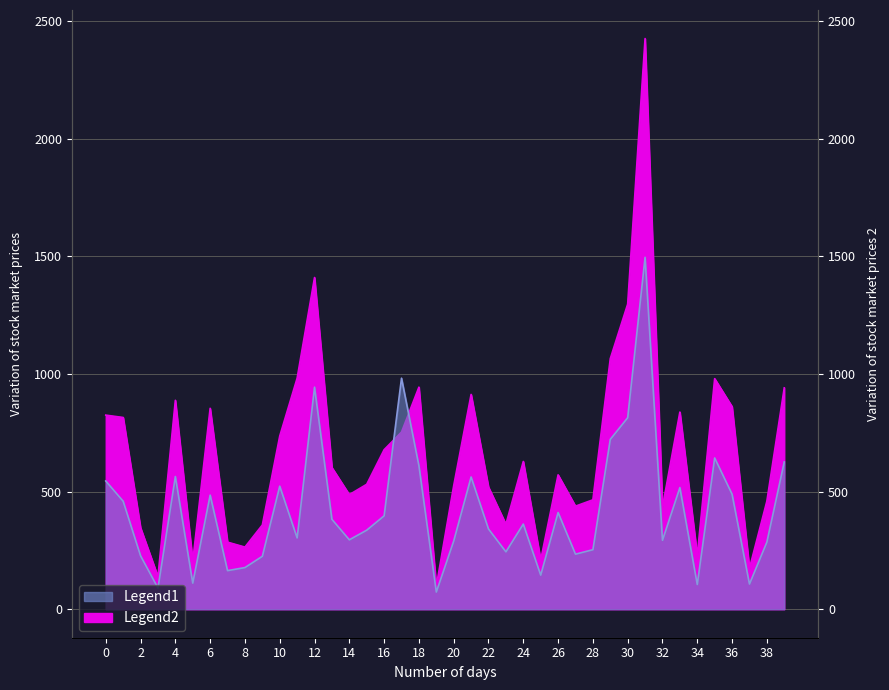

Reading left to right, list all the values displayed in this chart.

Legend1: 545	459	227	90	564	111	485	164	177	225	523	303	944	382	295	336	397	982	610	73	290	562	341	244	362	145	411	234	253	722	814	1496	293	517	105	643	489	107	285	626
Legend2: 825	815	346	138	888	204	854	285	264	358	736	982	1410	602	487	531	678	753	944	98	525	913	519	361	628	209	571	438	465	1065	1297	2426	434	838	228	980	861	174	459	941